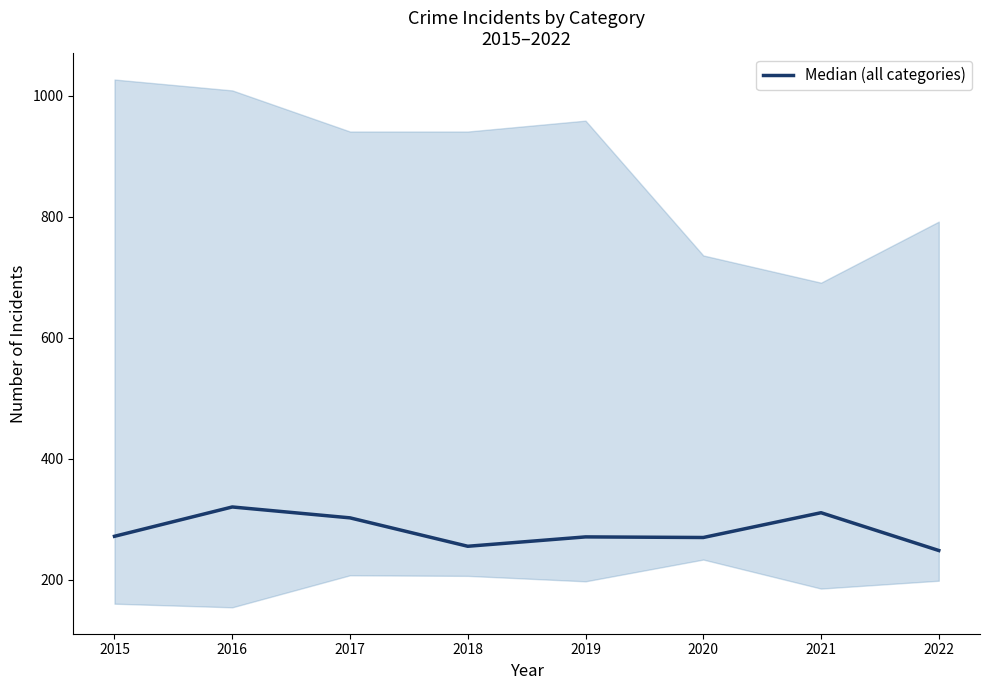

What is the difference between the second highest and minimum values?

62.5